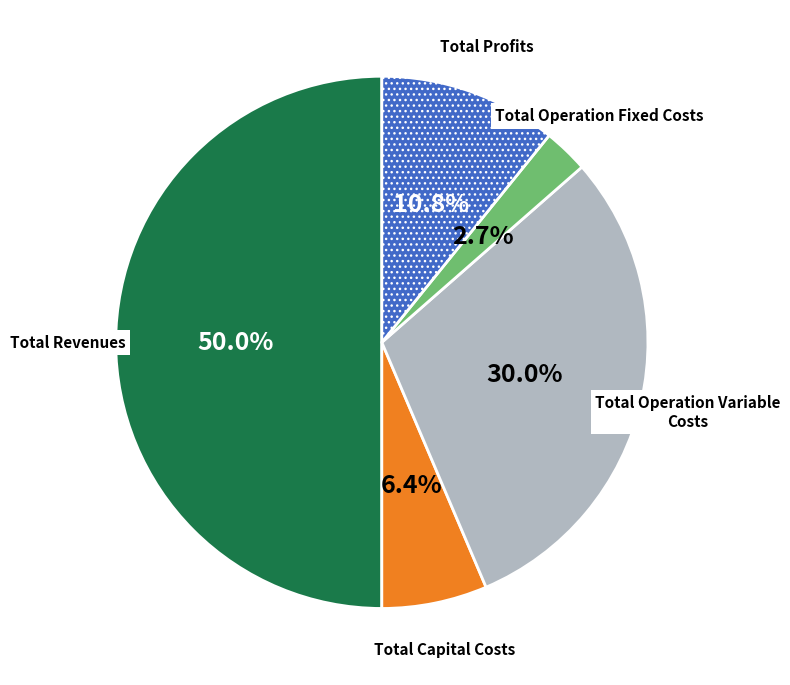

What is the ratio of the value at Total Profits to the value at Total Operation Fixed Costs?

4.0